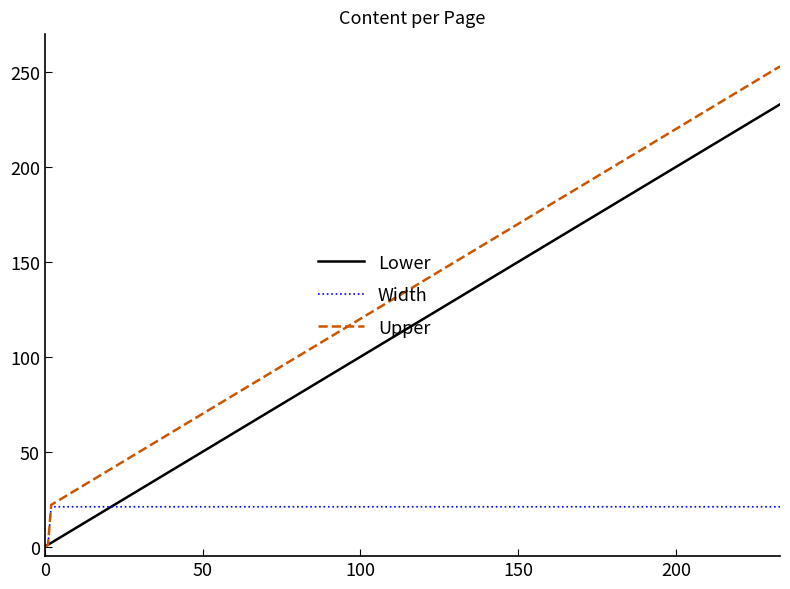

Which series has the widest spread of values?

Upper